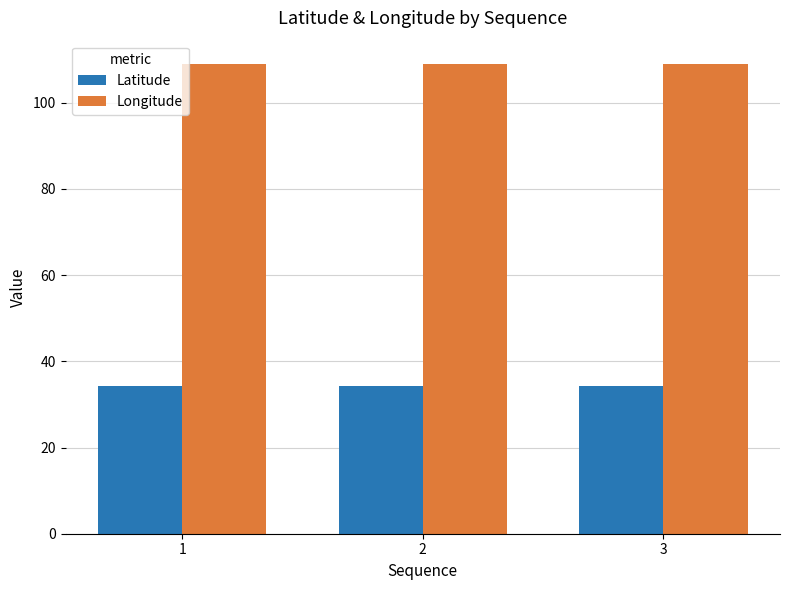

What is the sum of all Longitude values?

326.9